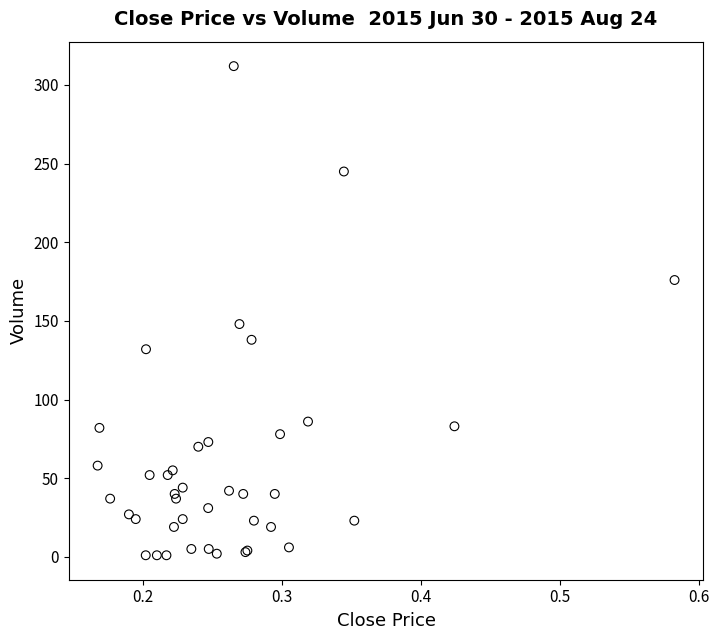

What Y value in the scatter plot is closest to 156?

148